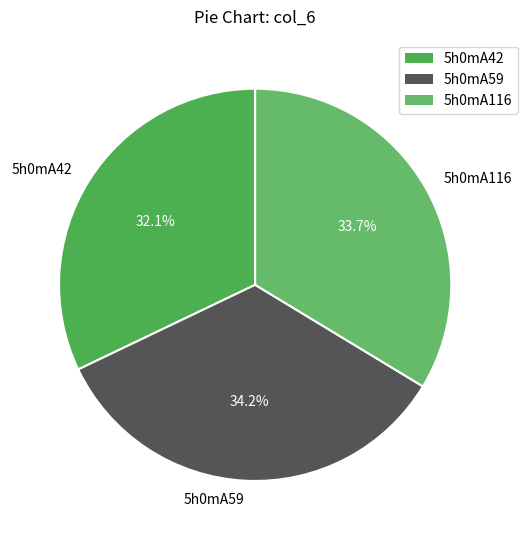

Is it true that 5h0mA59 is 34% of the pie?

True